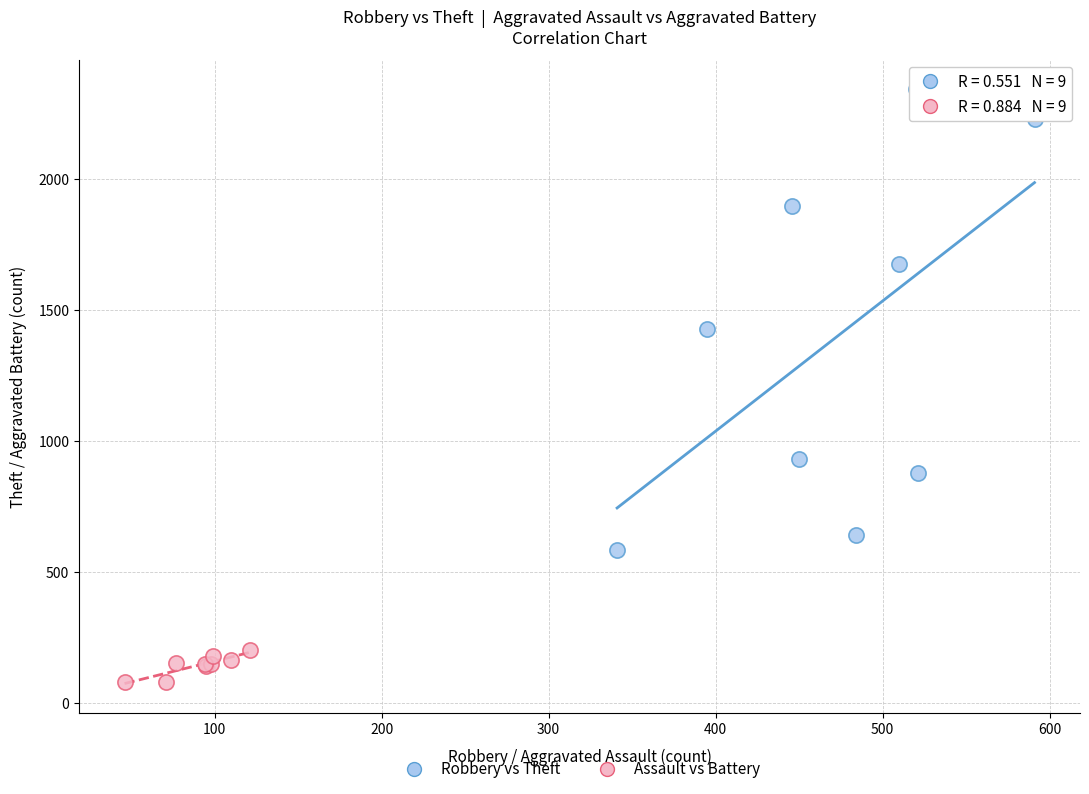

Which series reaches the minimum Y coordinate?

Assault vs Battery